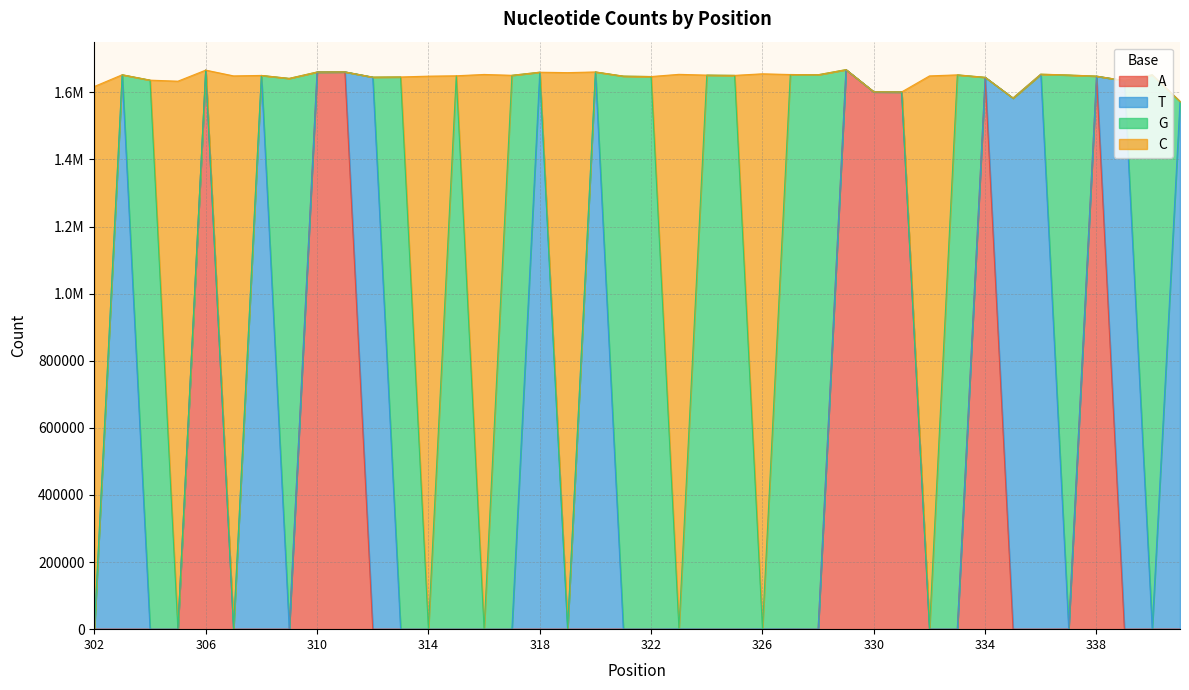

How many interior local peaks does the C series have?

14